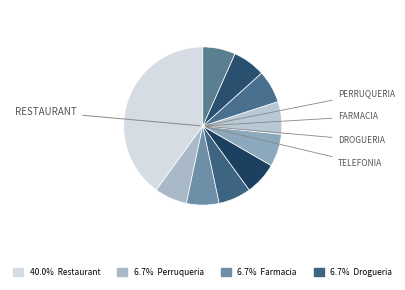

How many slices are in this pie chart?

10